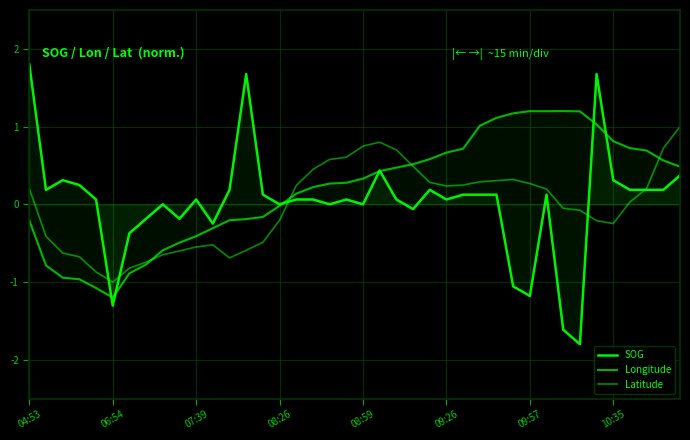

What is the value of the Latitude point at the 6th from the left?

-1.0